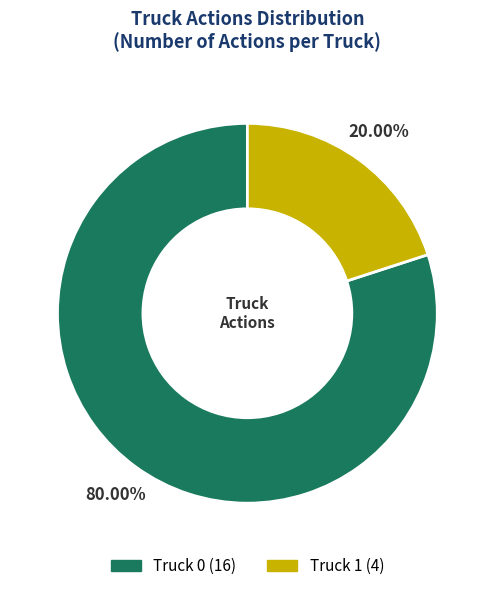

True or false: Truck 0 accounts for 88% of the total.

False